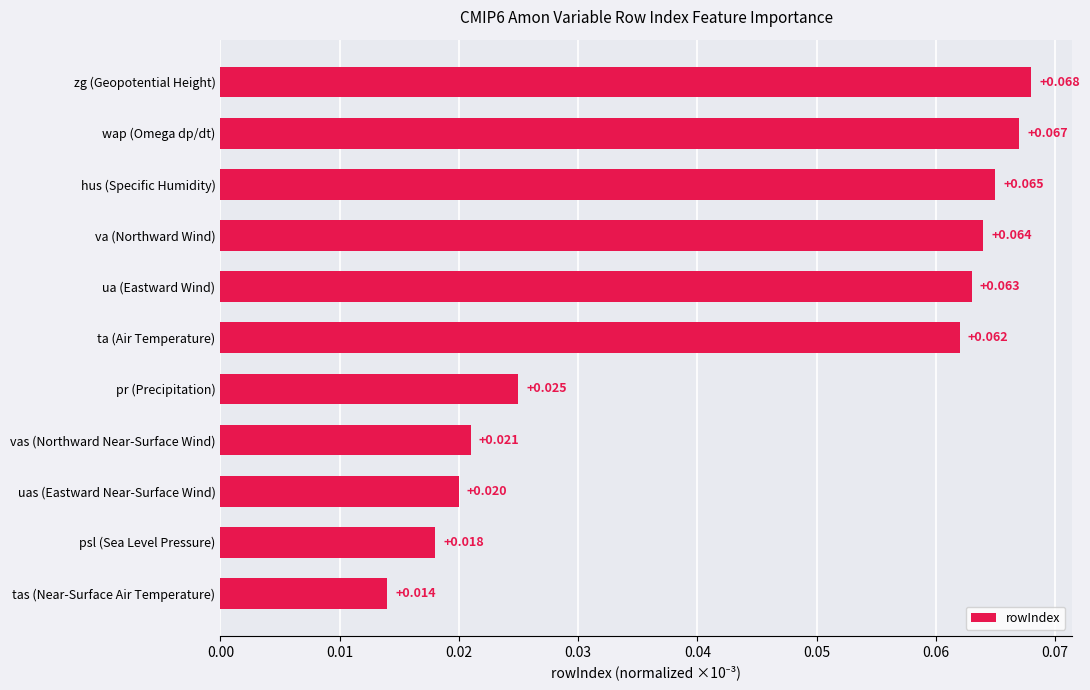

Between ta (Air Temperature) and tas (Near-Surface Air Temperature), which is larger?

ta (Air Temperature)